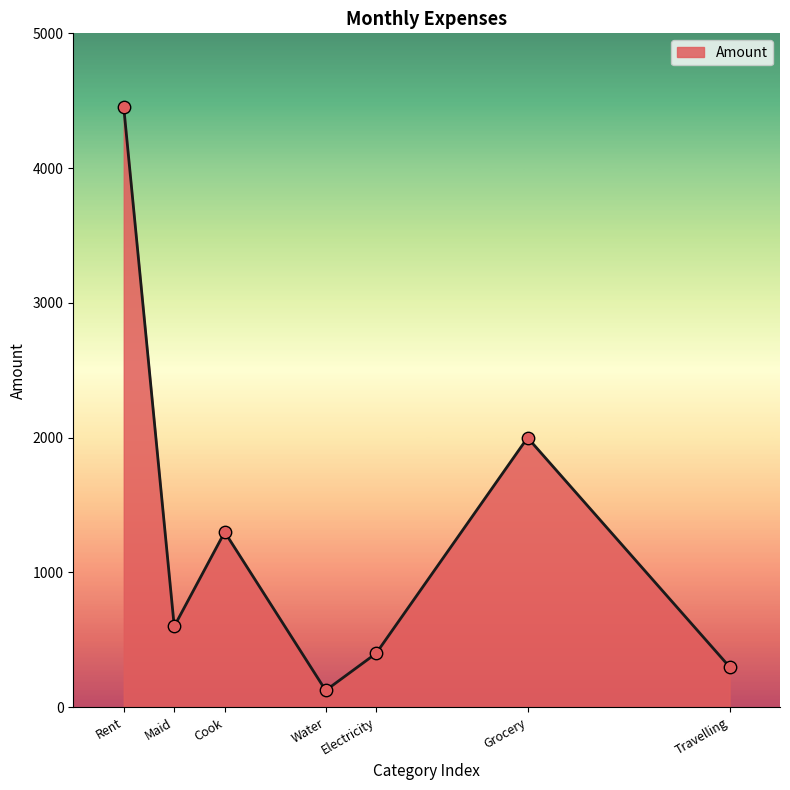

Approximately how many times larger is the value at Cook compared to Rent?

0.3